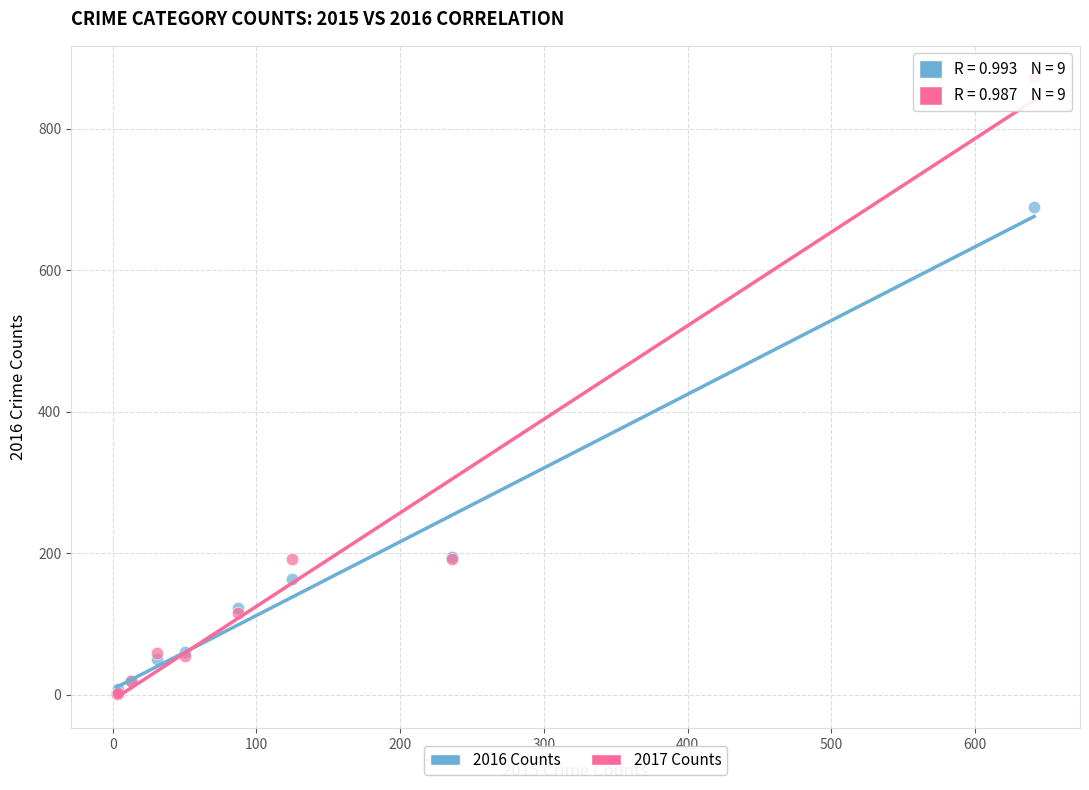

What are all the series names shown in the legend?

2016 Counts, 2017 Counts